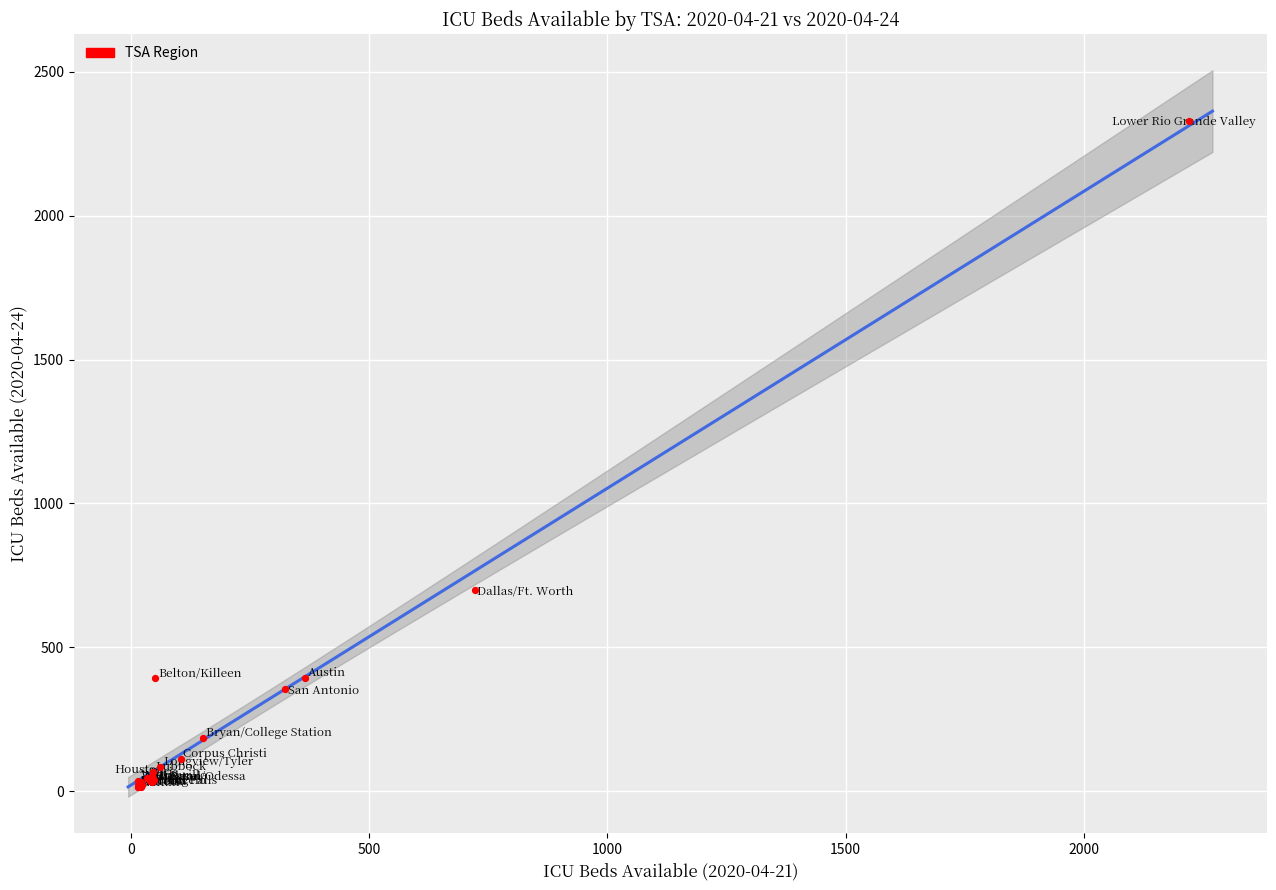

What Y value in the scatter plot is closest to 1171?

700